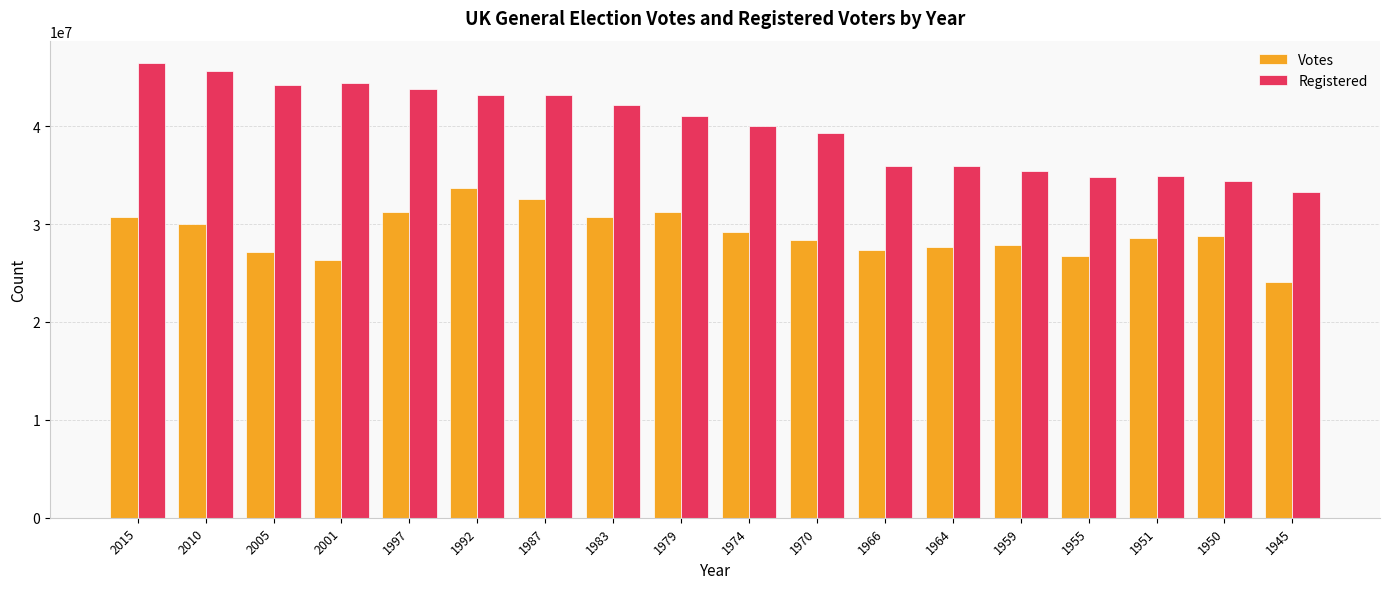

What value does the Registered series have at 1992?

43240084